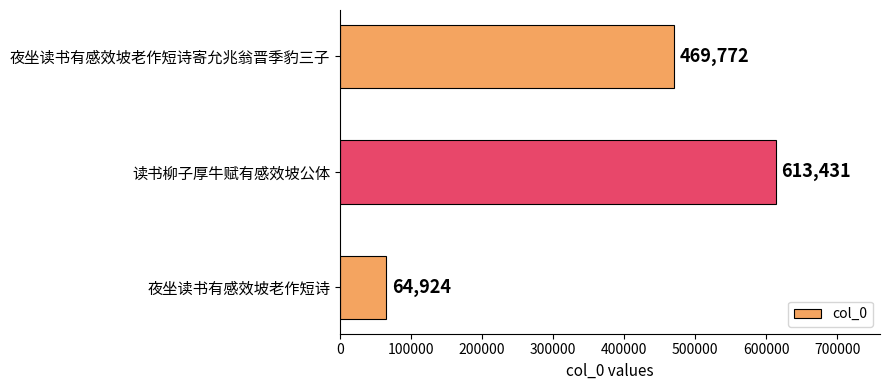

How many values are between 64924 and 613431?

3